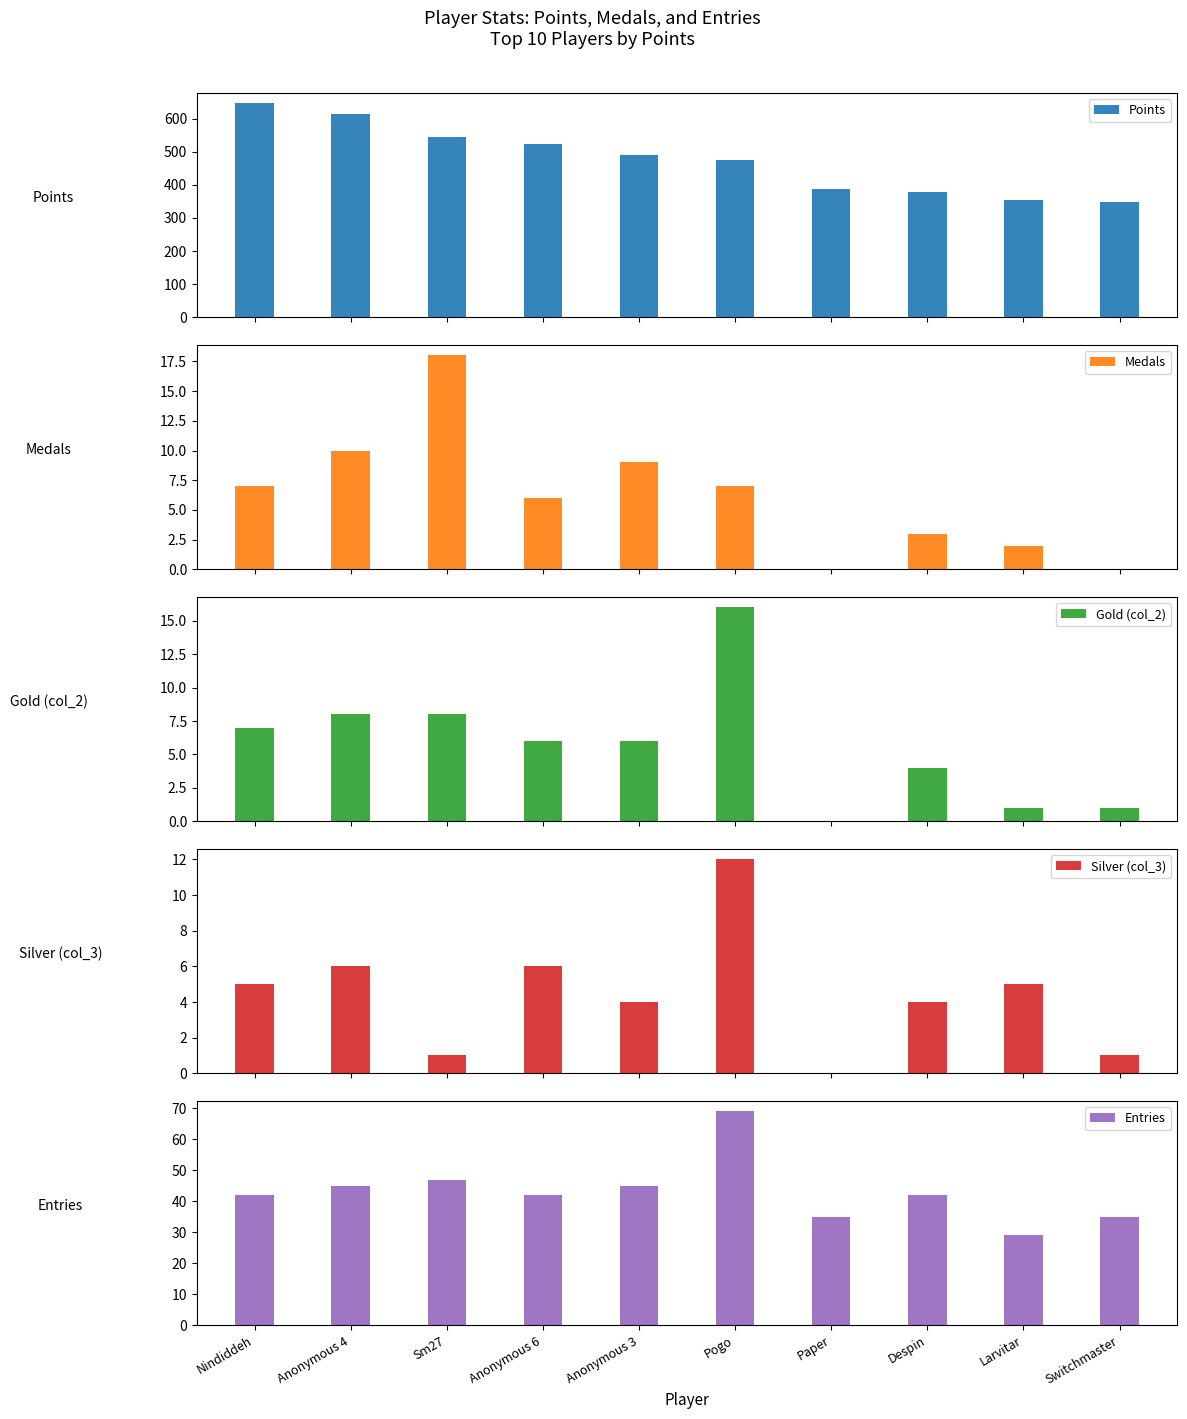

Which has a higher value, Anonymous 4 or Switchmaster?

Anonymous 4